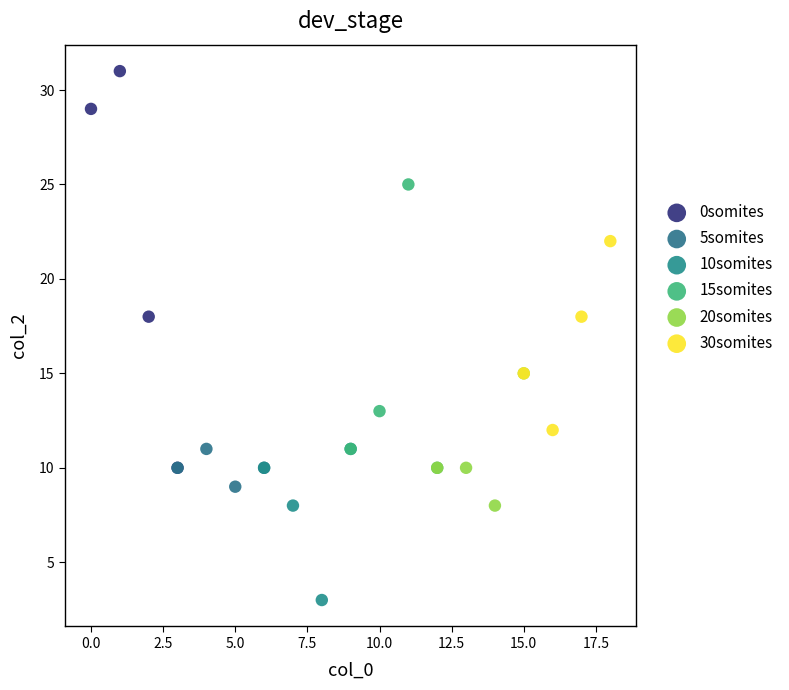

What are all the series names shown in the legend?

0somites, 5somites, 10somites, 15somites, 20somites, 30somites